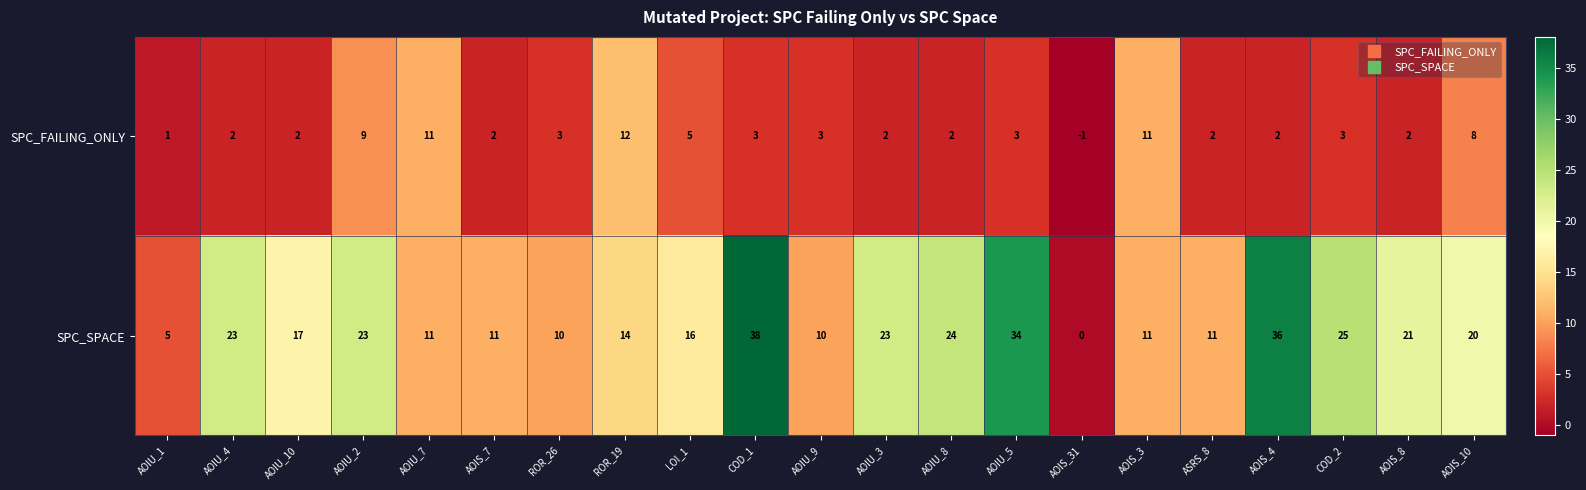

Is it true that SPC_FAILING_ONLY equals 2 at ASRS_8?

True